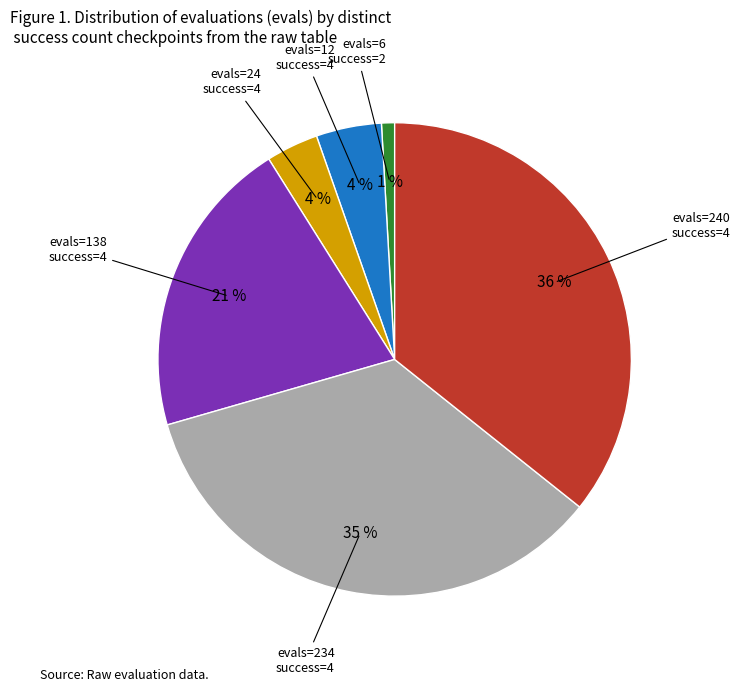

Is there any slice that represents more than half of the pie?

No